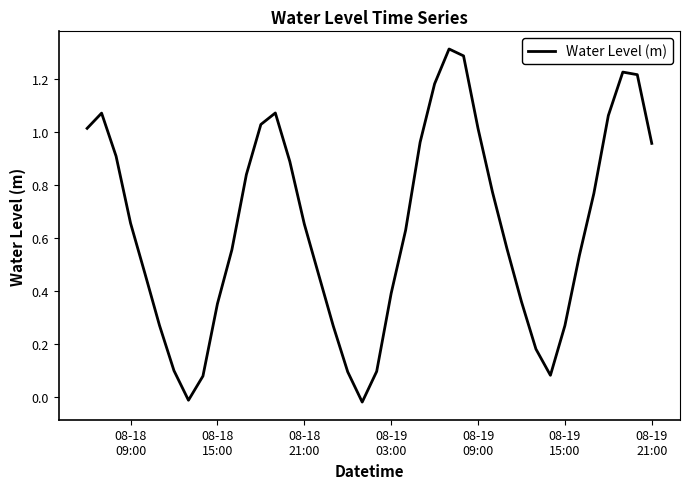

Is this an area chart (filled region under the line)?

No